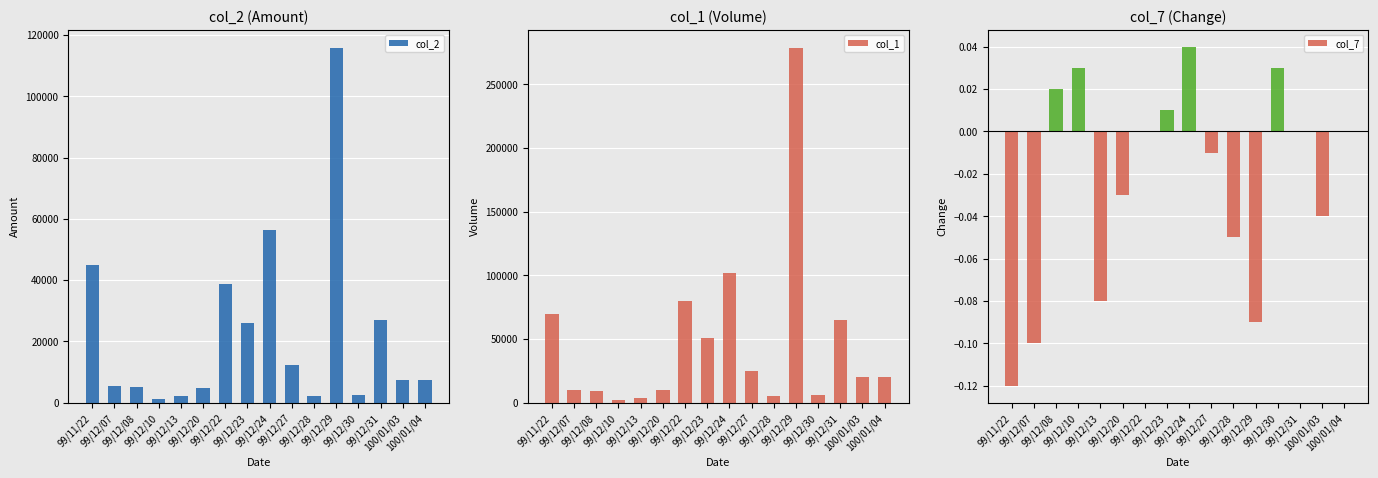

The value of col_2 at 99/12/30 is 2460.0. True or false?

True